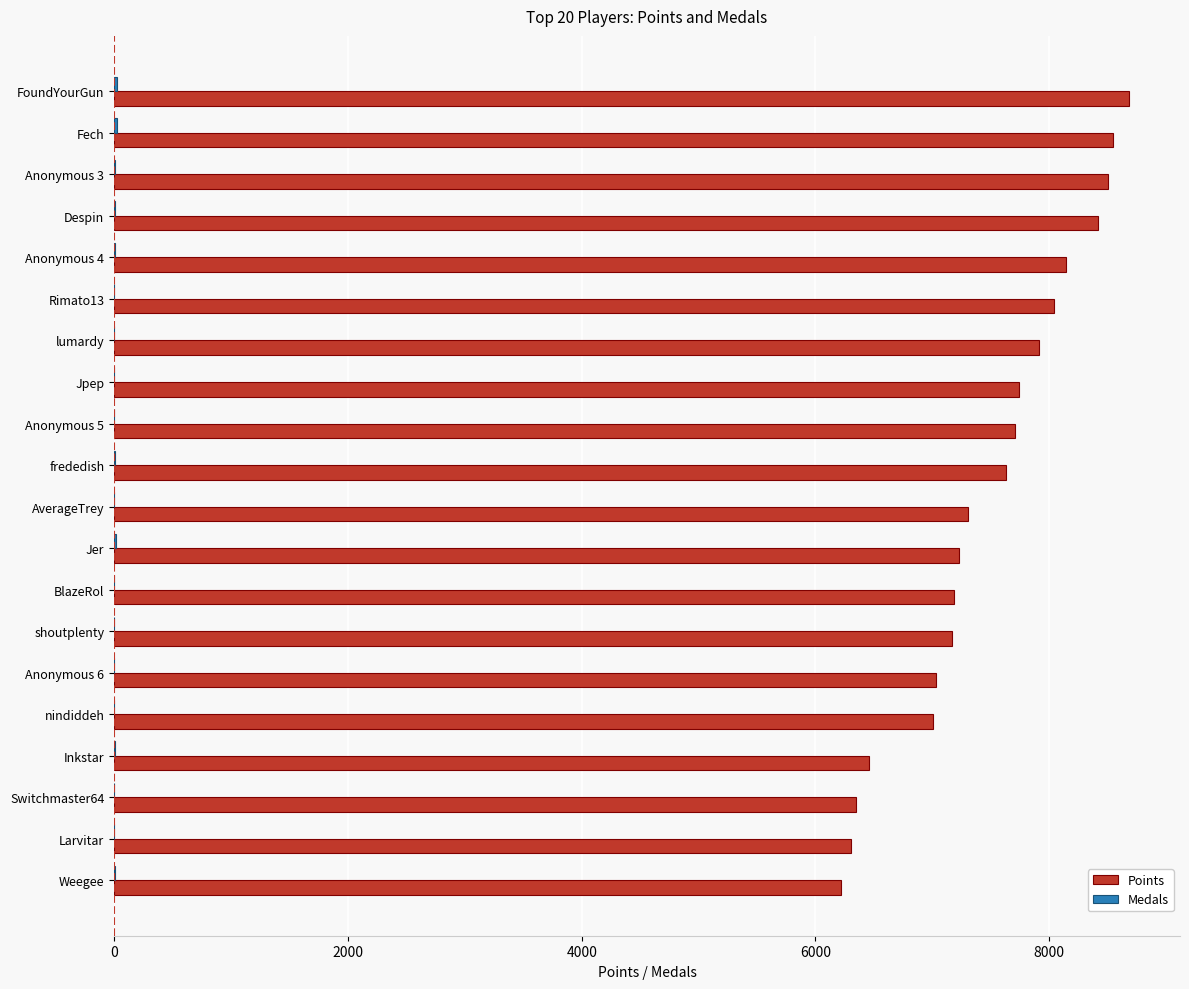

What is the greatest value displayed?

8684